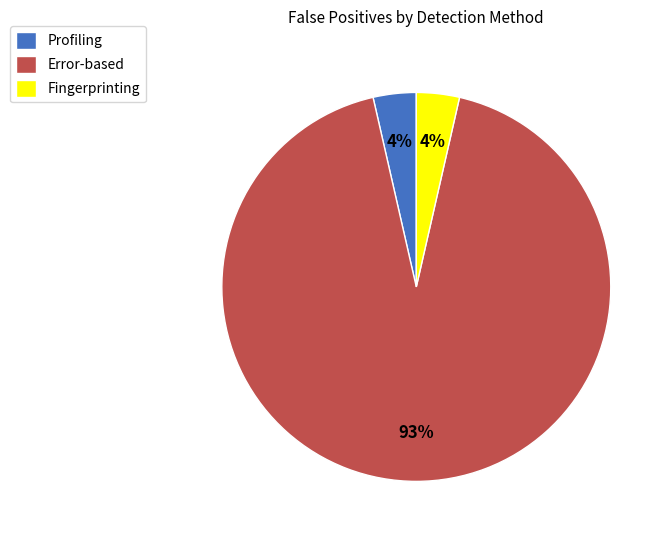

How many slices are in this pie chart?

3